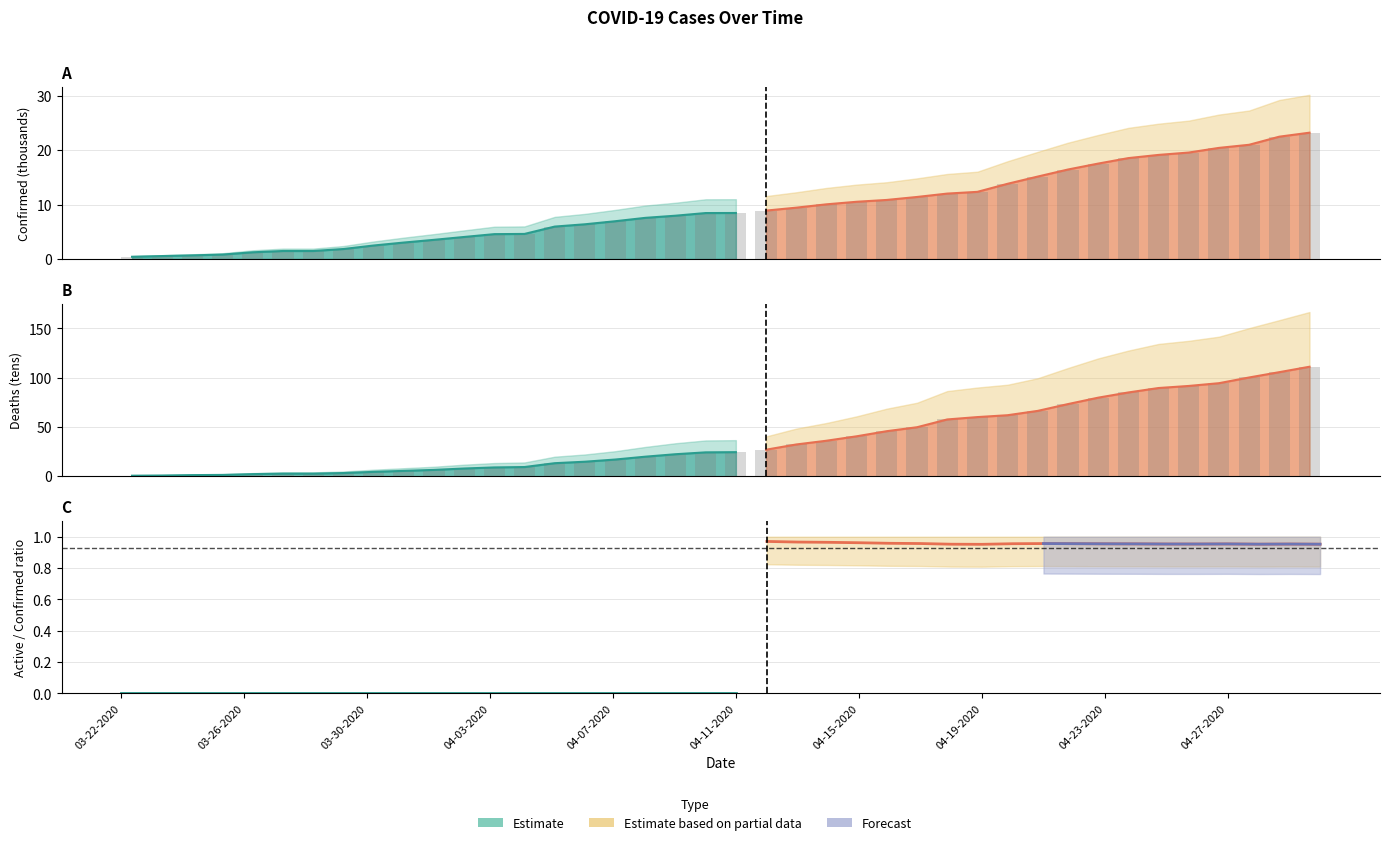

What is the sum of the Deaths values at 04-21-2020 and 04-18-2020?

123.9